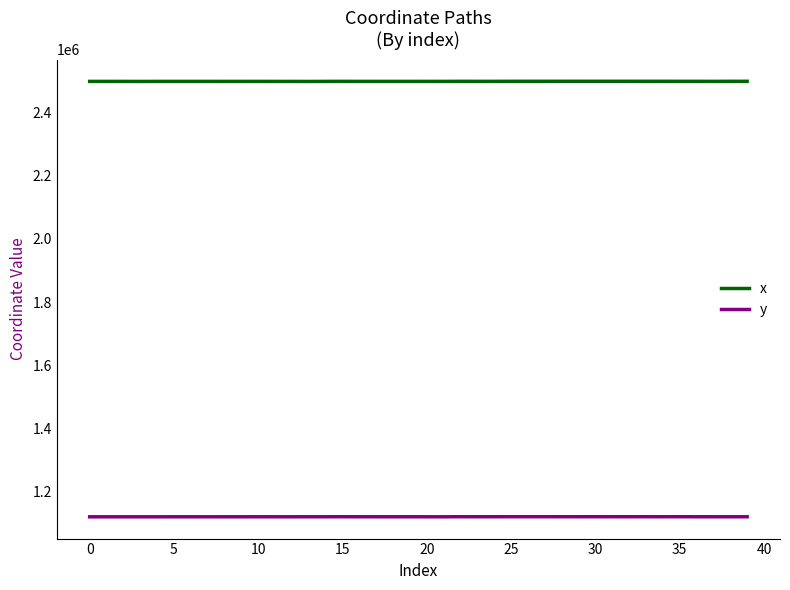

At how many categories does at least one series exceed 2052188?

40